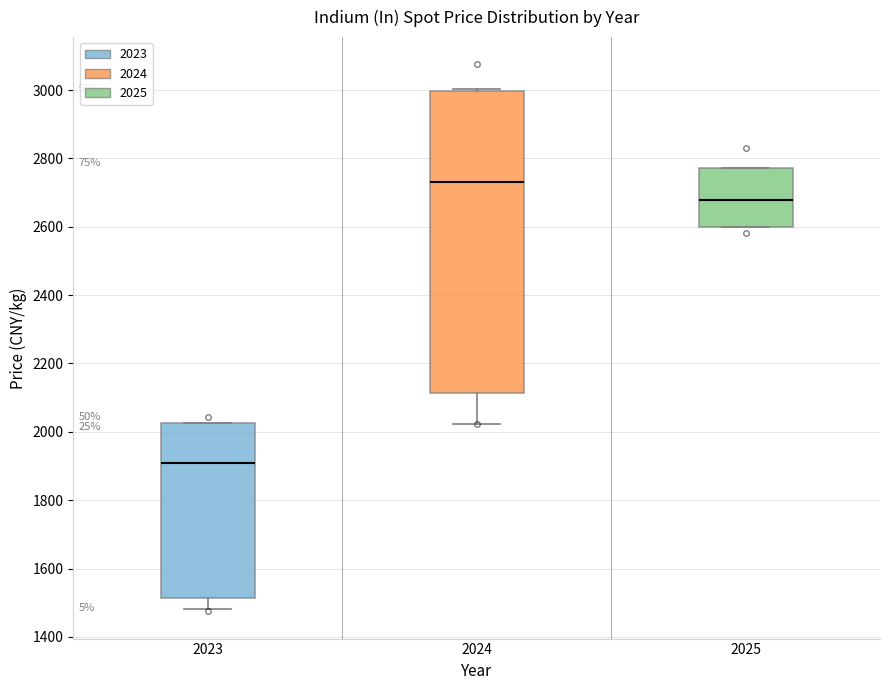

Where is the upper edge of the box at x = 2023 on the y-axis? The values are not printed on the chart, so give them approximately, as read against the axis.

2020